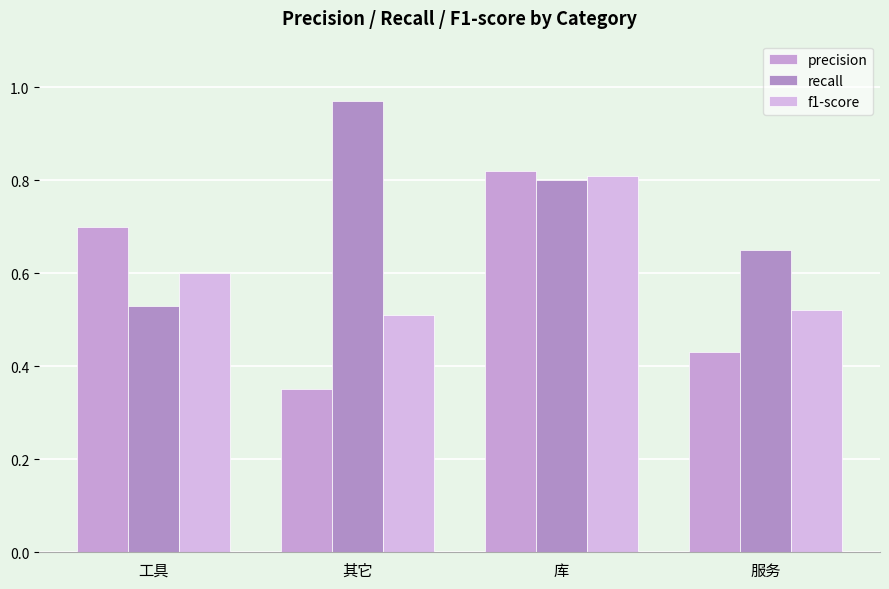

True or false: recall has a value of 1.0 at 其它.

True